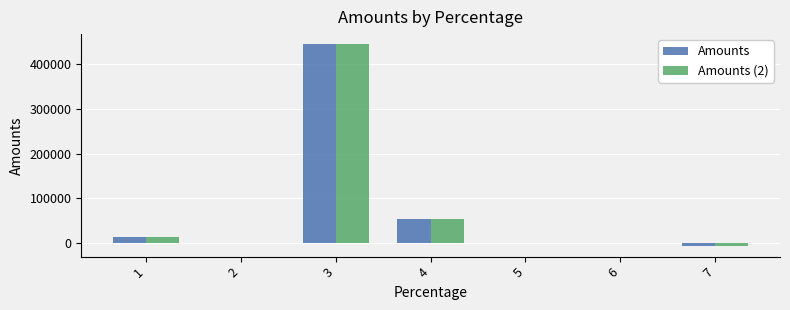

The value of Amounts (2) at 3 is 444444.0. True or false?

True